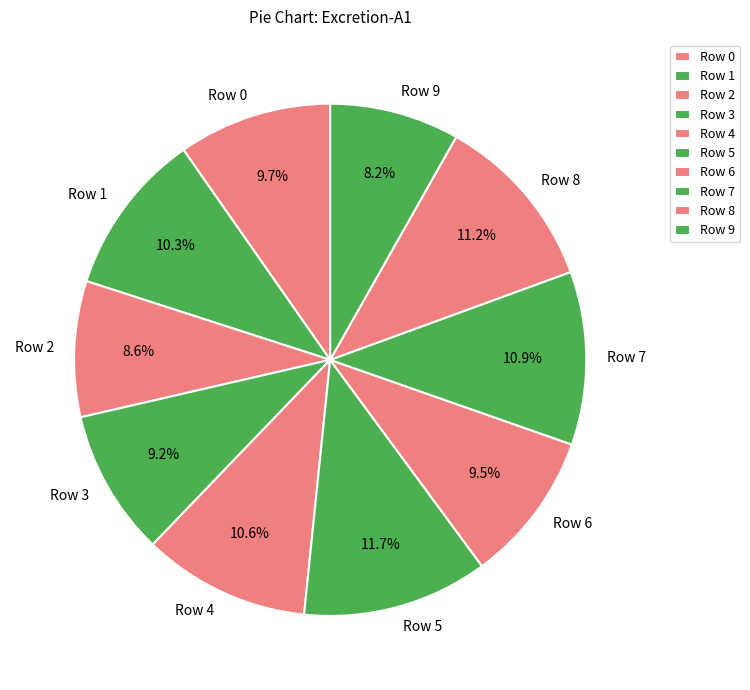

Is Row 1 the majority of the pie?

No